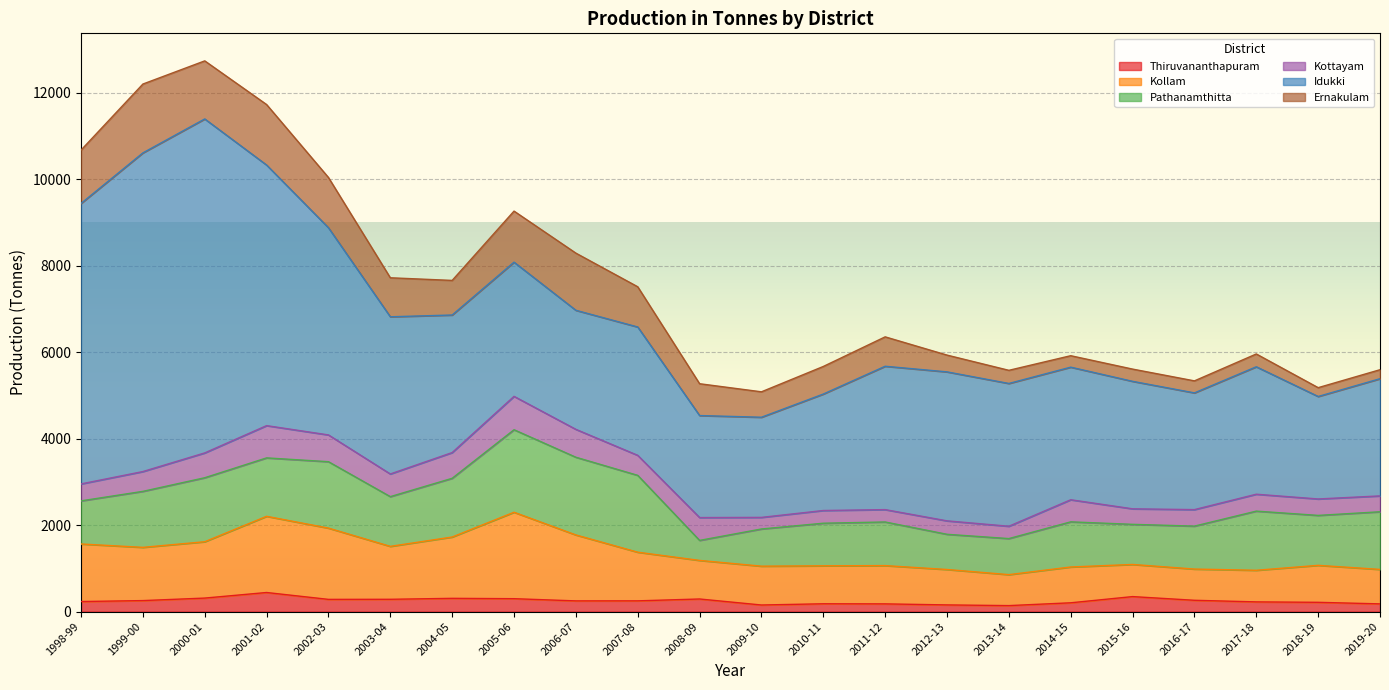

Does the chart display data point markers on the line(s)?

No